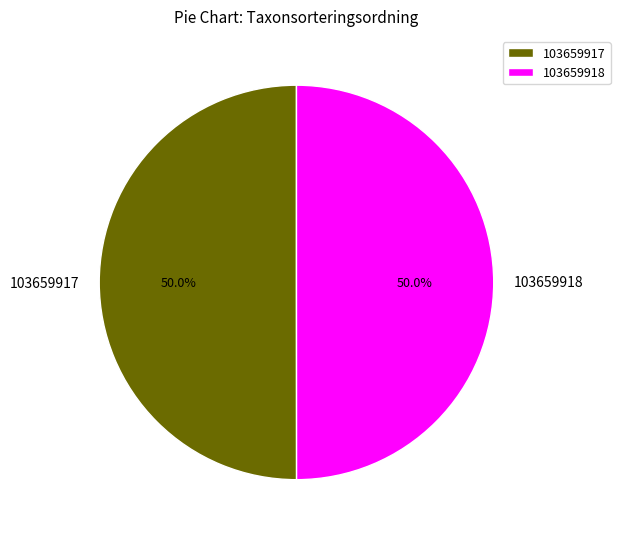

How many segments does this pie chart have?

2